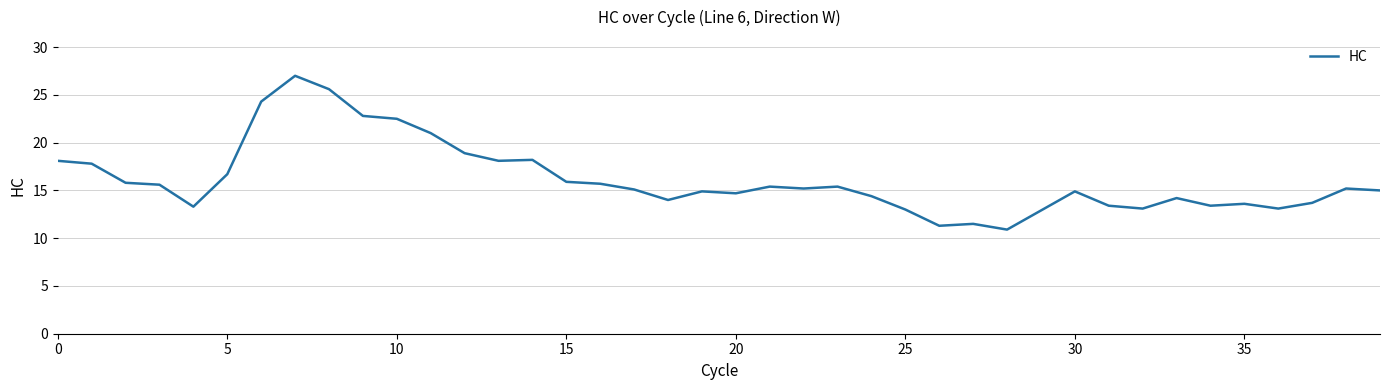

What is the minimum value shown in the chart?

10.9